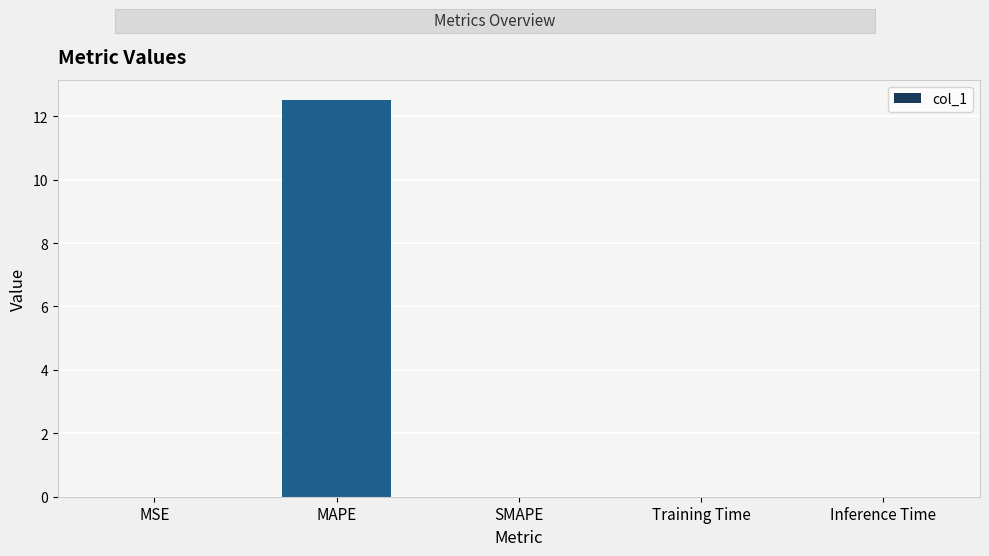

What is the change in value from MAPE to SMAPE?

-12.5